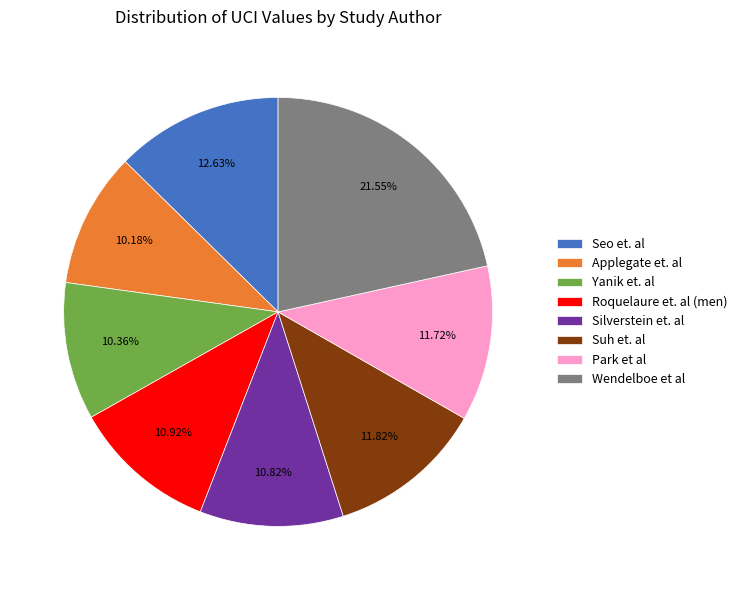

To the nearest percent, what is the difference between the Applegate et. al and Roquelaure et. al (men) slice percentages?

1%